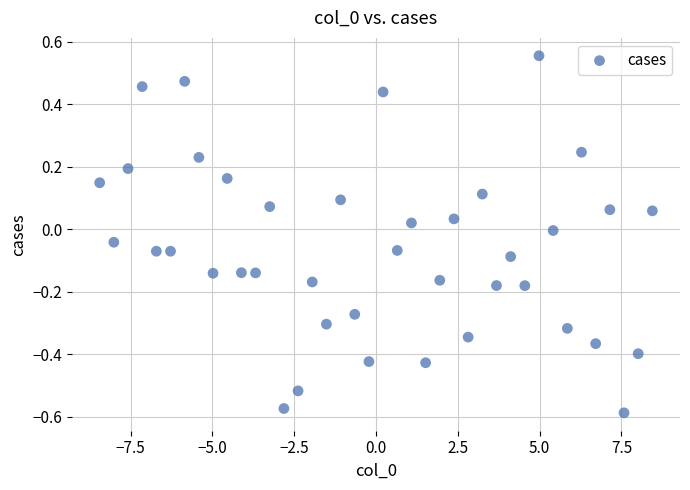

What is the range of Y values (max minus min)?

1.1